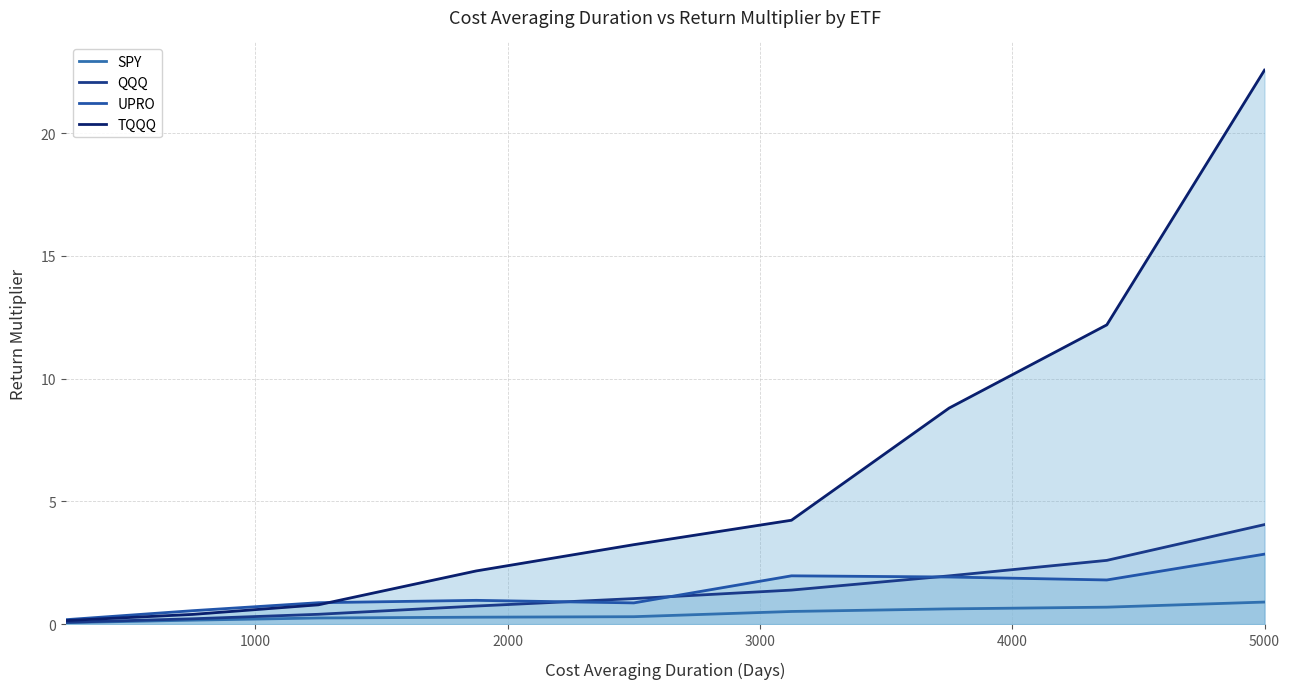

The UPRO series shows 0.9 at 2000. True or false?

True